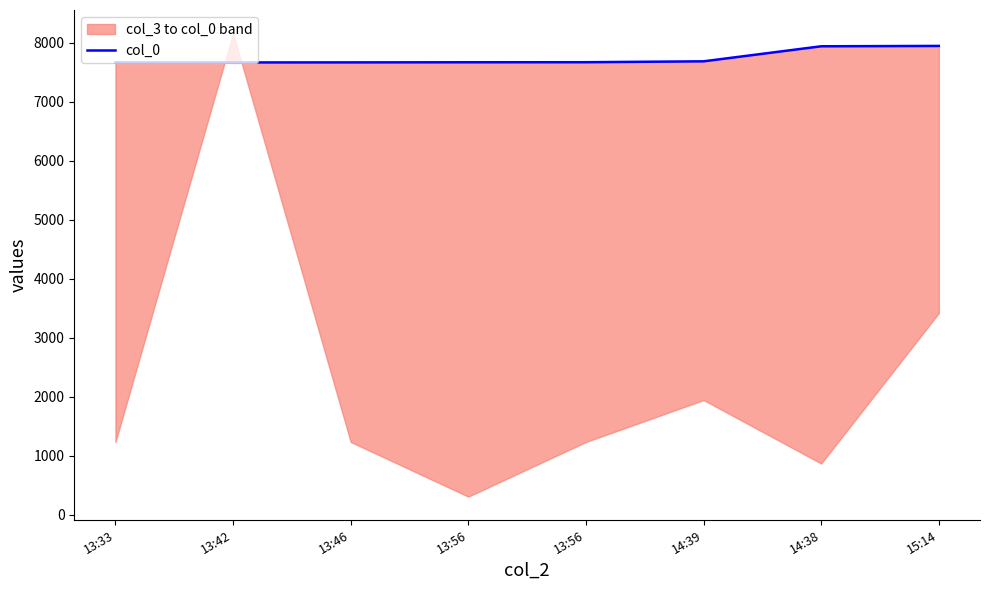

Which has a higher value, 13:56 or 13:46?

13:56